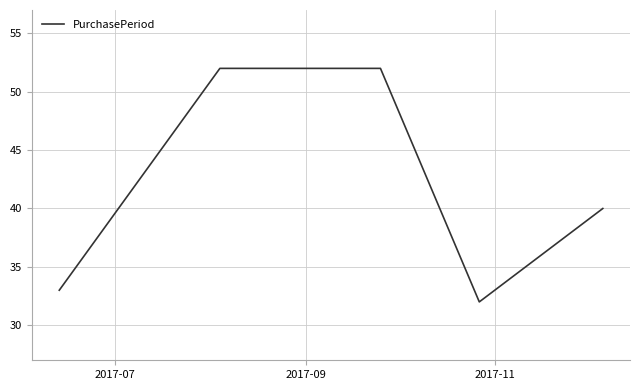

Reading left to right, extract all data points from this chart.

33	52	52	32	40